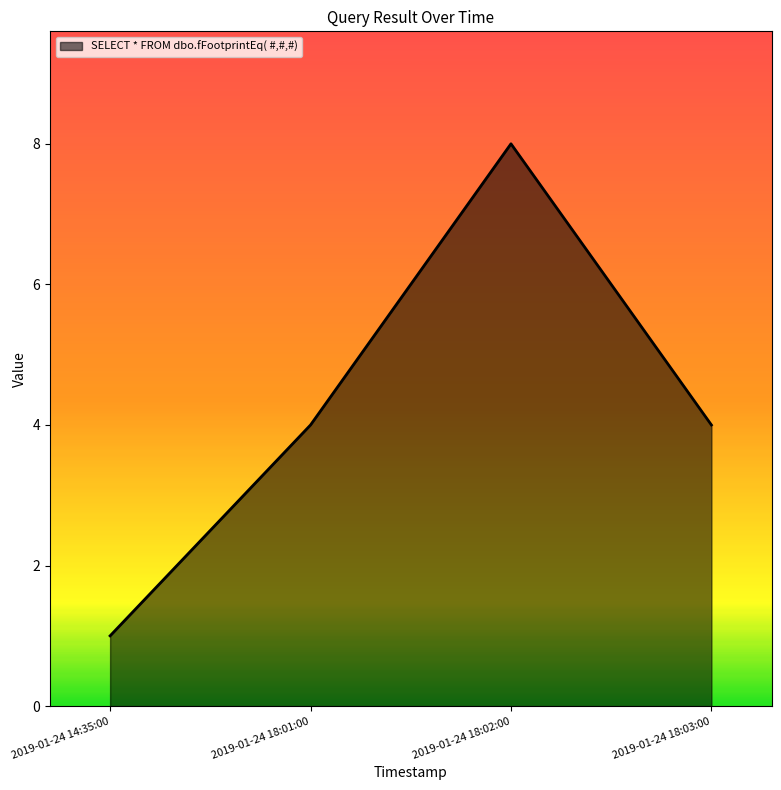

What is the change in value from 2019-01-24 14:35:00 to 2019-01-24 18:01:00?

+3